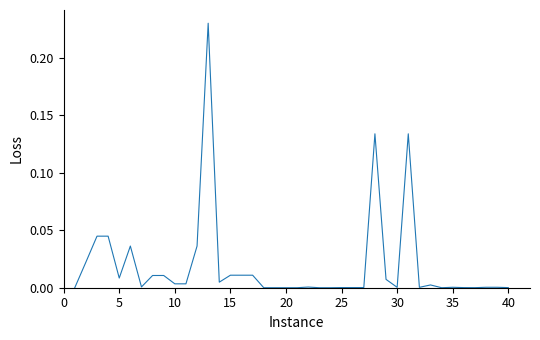

True or false: the data shows 0.0 at 20.

True